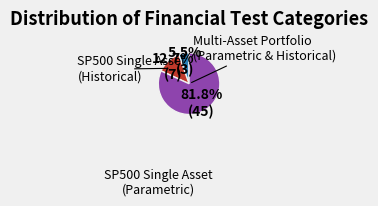

Is there a majority slice in this chart?

Yes